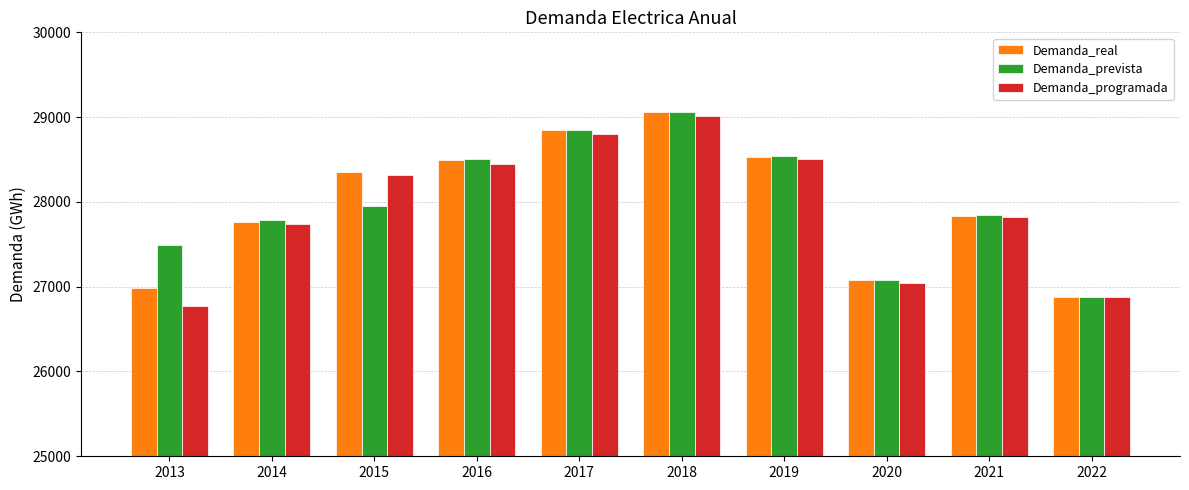

At which category does the chart reach its minimum across all series?

2013